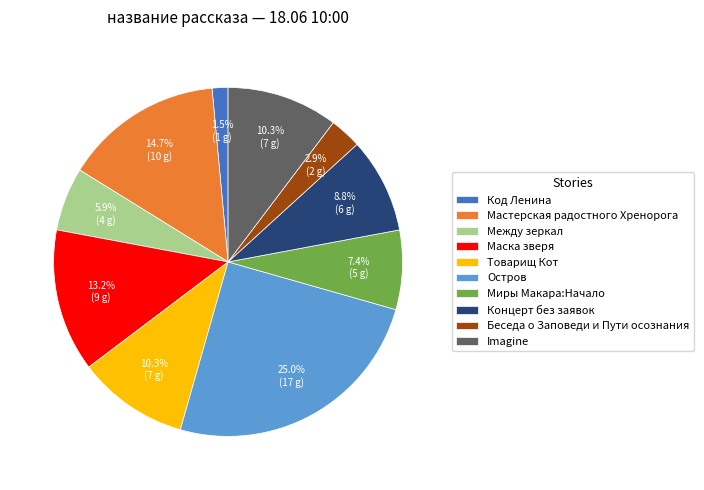

Between Код Ленина and Маска зверя, which is larger?

Маска зверя